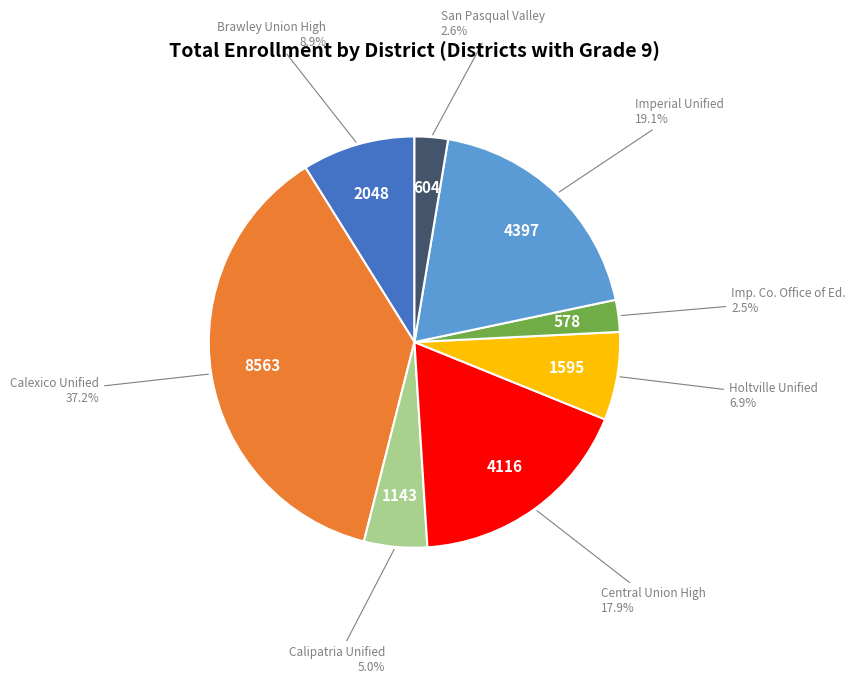

Which slice is the largest?

Calexico Unified